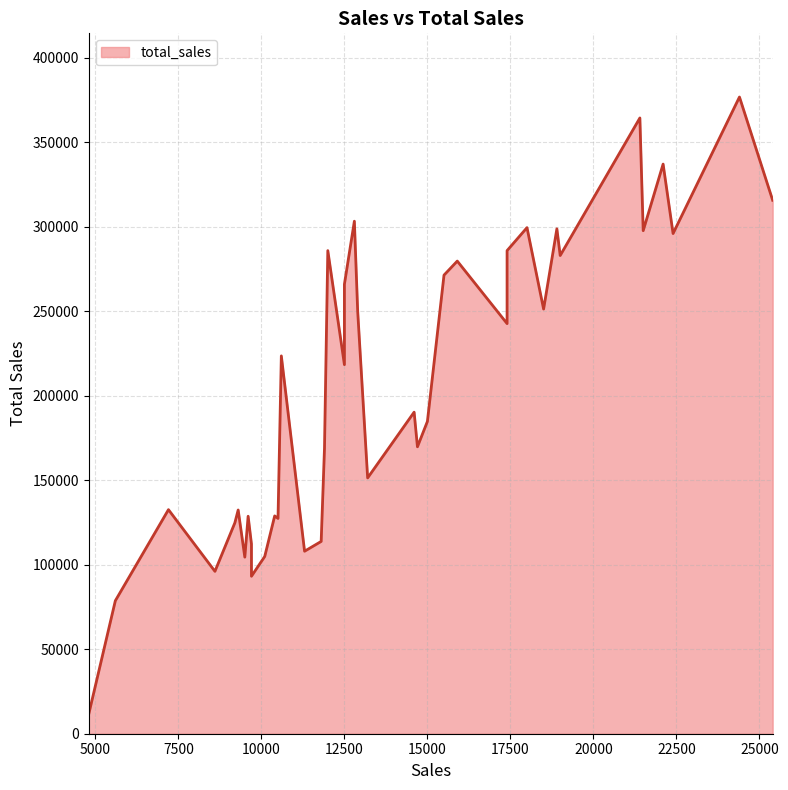

What is the change in value from 4800 to 14600?

+178600